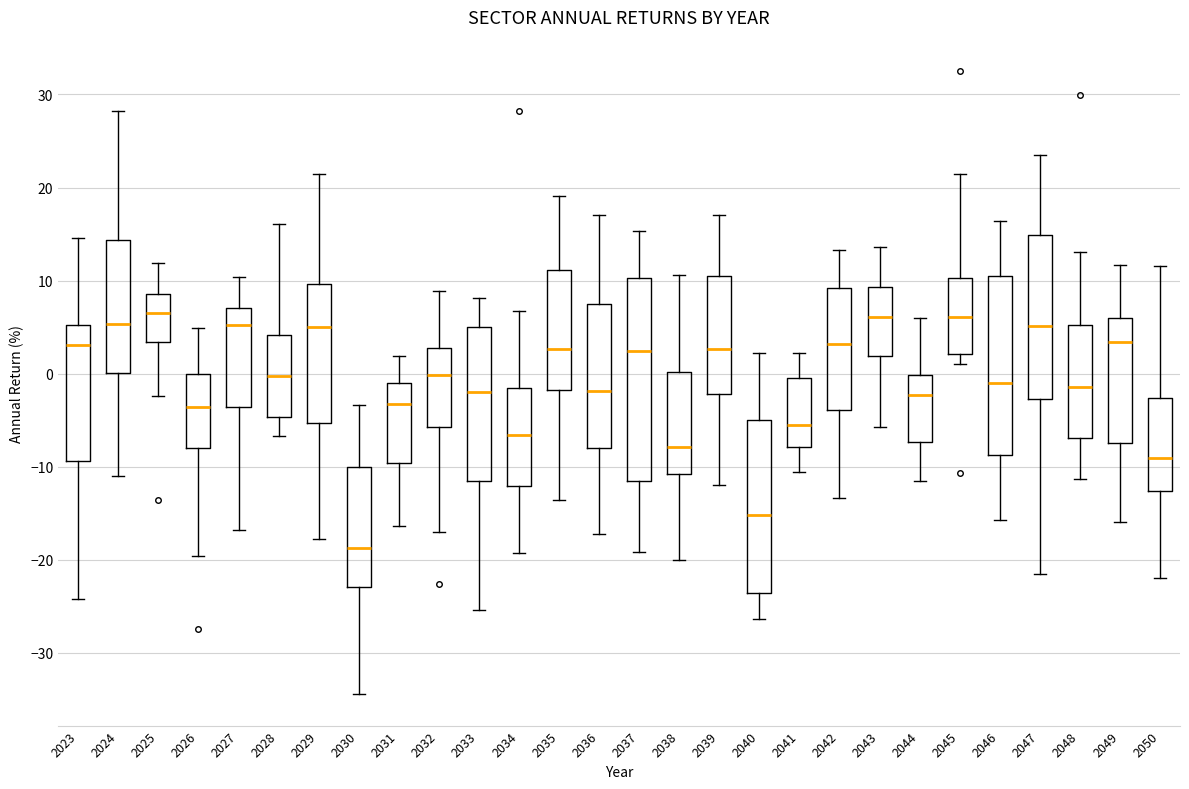

Reading left to right, read every box against the y-axis: the position of its median line, the range the box covers, and the ends of its whiskers. The values are not printed on the chart, so give them approximately, as read against the axis.

2023: median 3, box -9 to 5, whiskers -24 to 15
2024: median 5, box 0 to 14, whiskers -11 to 28
2025: median 7, box 3 to 9, whiskers -2 to 12
2026: median -4, box -8 to 0, whiskers -20 to 5
2027: median 5, box -4 to 7, whiskers -17 to 10
2028: median 0, box -5 to 4, whiskers -7 to 16
2029: median 5, box -5 to 10, whiskers -18 to 21
2030: median -19, box -23 to -10, whiskers -34 to -3
2031: median -3, box -10 to -1, whiskers -16 to 2
2032: median 0, box -6 to 3, whiskers -17 to 9
2033: median -2, box -11 to 5, whiskers -25 to 8
2034: median -7, box -12 to -2, whiskers -19 to 7
2035: median 3, box -2 to 11, whiskers -14 to 19
2036: median -2, box -8 to 7, whiskers -17 to 17
2037: median 2, box -12 to 10, whiskers -19 to 15
2038: median -8, box -11 to 0, whiskers -20 to 11
2039: median 3, box -2 to 10, whiskers -12 to 17
2040: median -15, box -24 to -5, whiskers -26 to 2
2041: median -6, box -8 to 0, whiskers -11 to 2
2042: median 3, box -4 to 9, whiskers -13 to 13
2043: median 6, box 2 to 9, whiskers -6 to 14
2044: median -2, box -7 to 0, whiskers -11 to 6
2045: median 6, box 2 to 10, whiskers 1 to 22
2046: median -1, box -9 to 10, whiskers -16 to 16
2047: median 5, box -3 to 15, whiskers -22 to 24
2048: median -1, box -7 to 5, whiskers -11 to 13
2049: median 3, box -7 to 6, whiskers -16 to 12
2050: median -9, box -13 to -3, whiskers -22 to 12